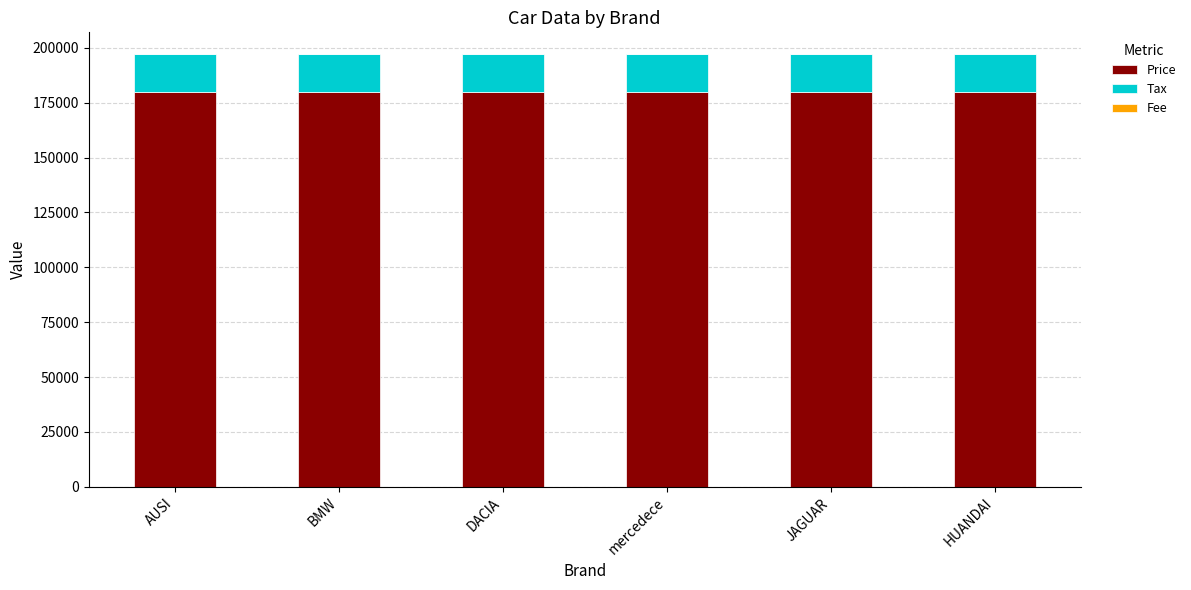

True or false: Price has a value of 68898 at JAGUAR.

False